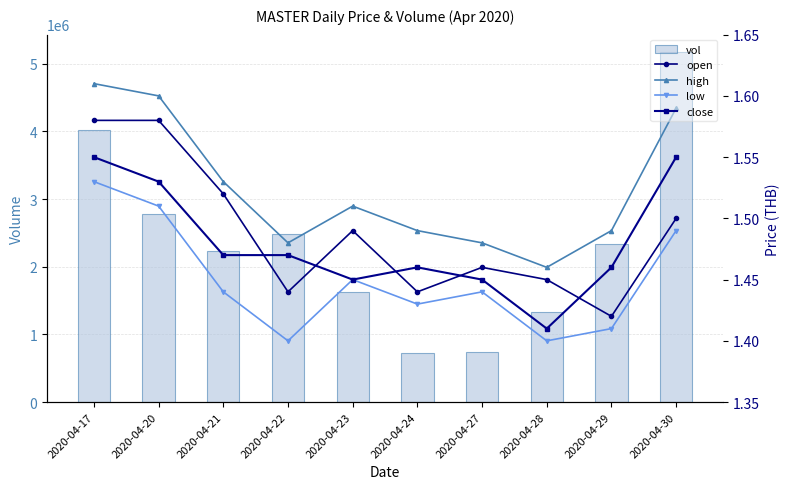

Count the number of categories in the chart.

10